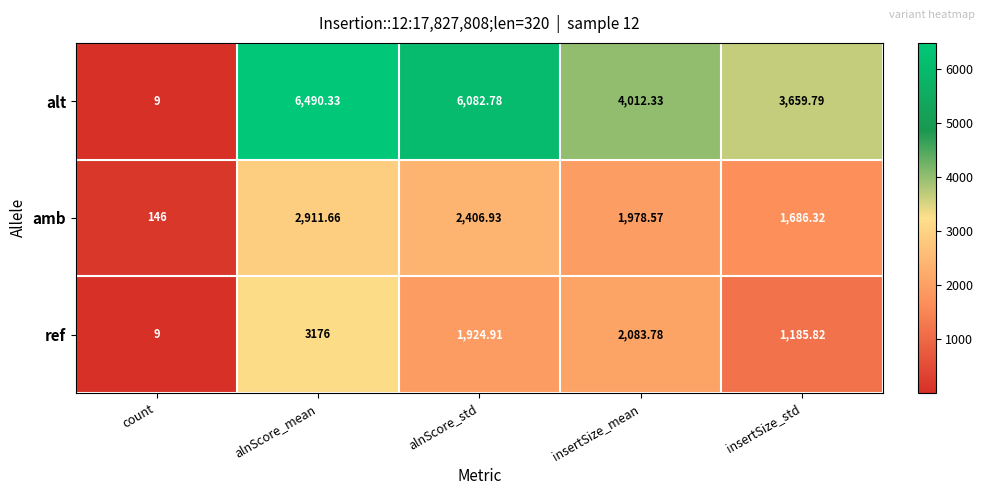

At which label does alt first exceed 4012?

alnScore_mean